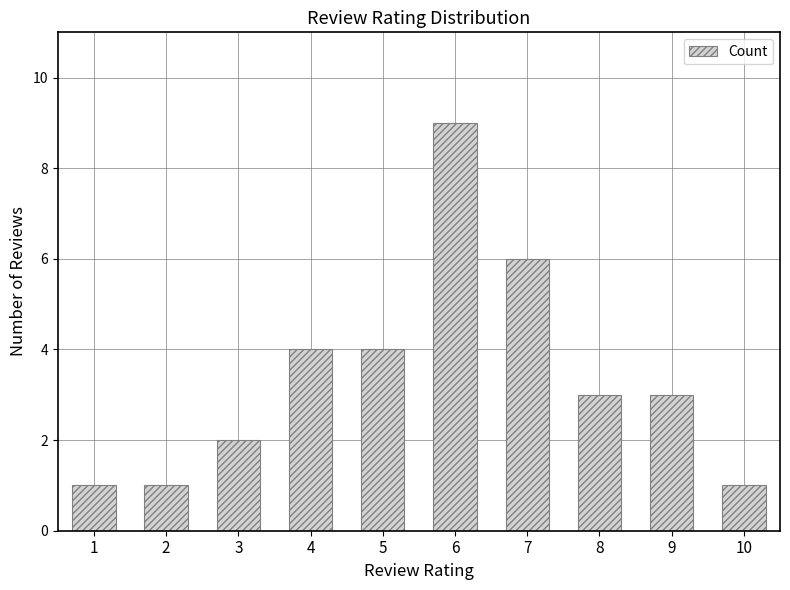

What is the change in value from 4 to 10?

-3